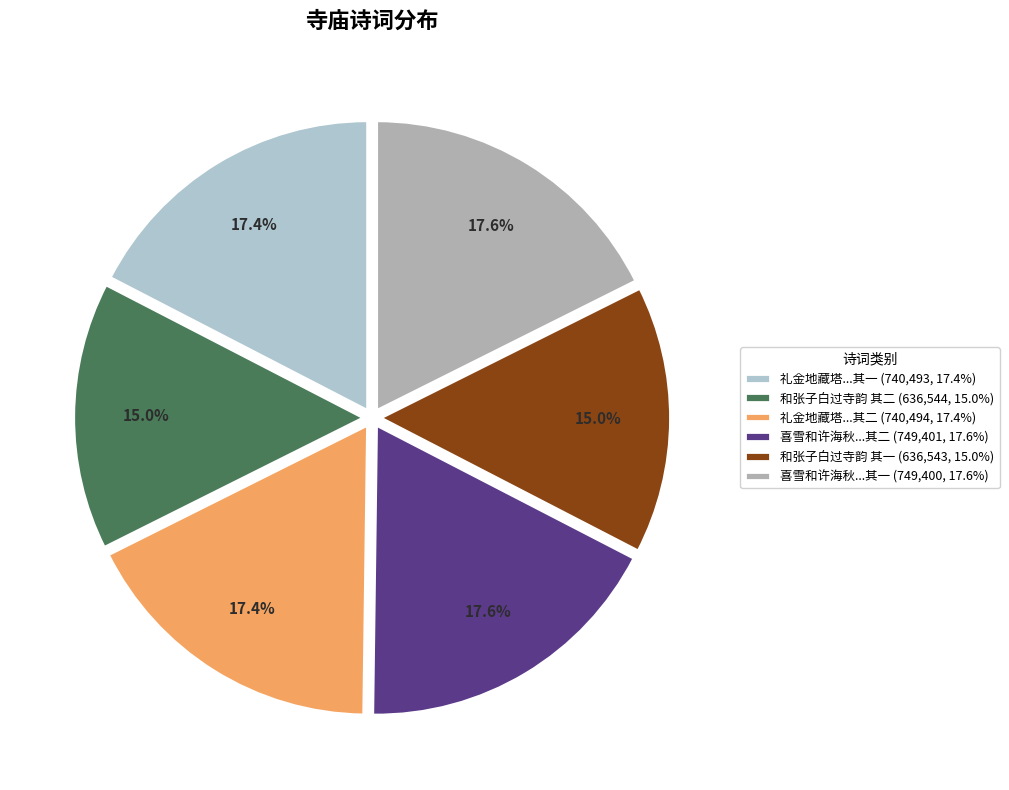

Is there any slice that represents more than half of the pie?

No